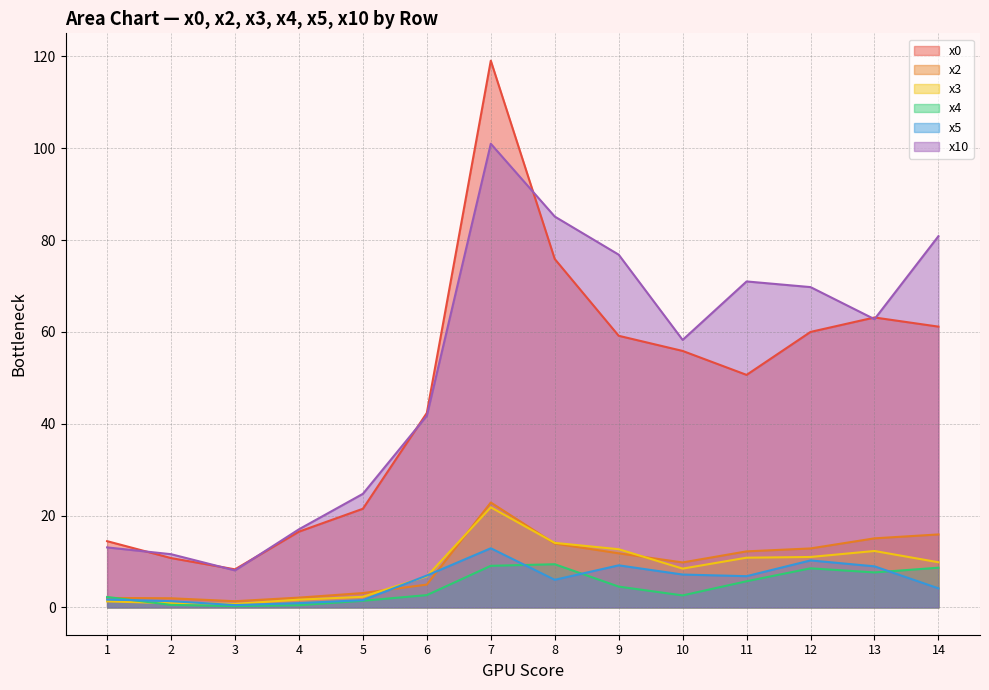

Is the value of x5 at 0.0 greater than the value of x3 at 0.0?

Yes